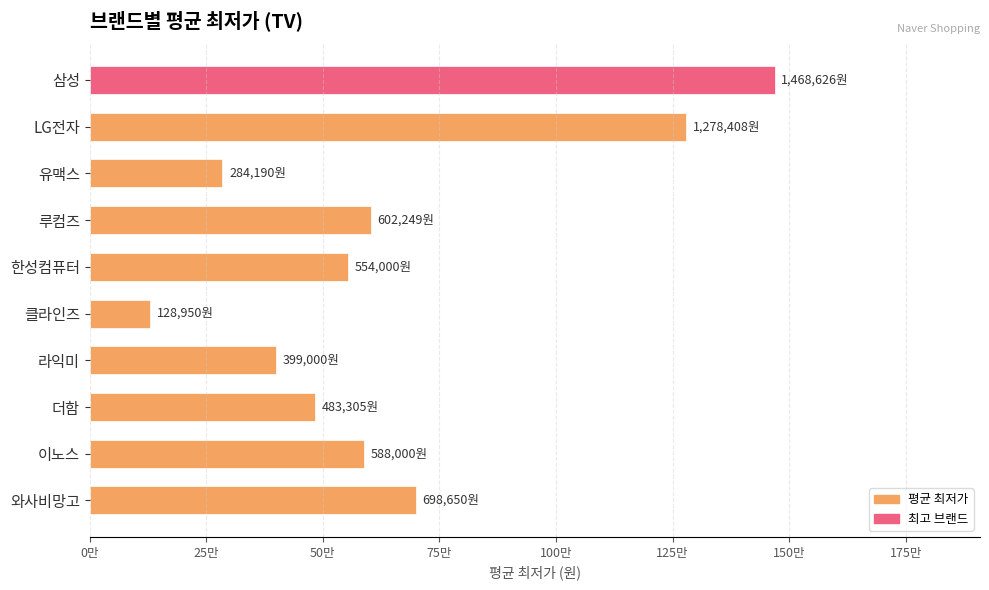

Does the chart contain any negative values?

No